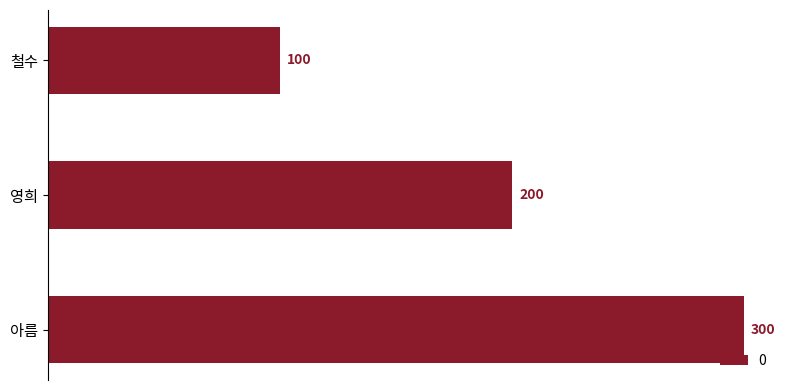

The chart shows a value of 66 at 철수. True or false?

False